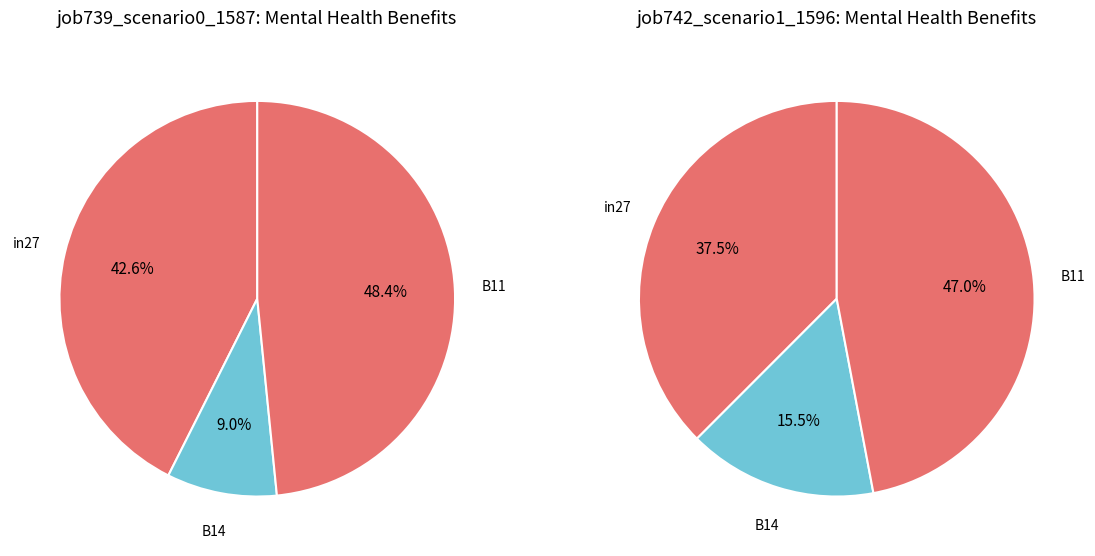

How many slices are in this pie chart?

3